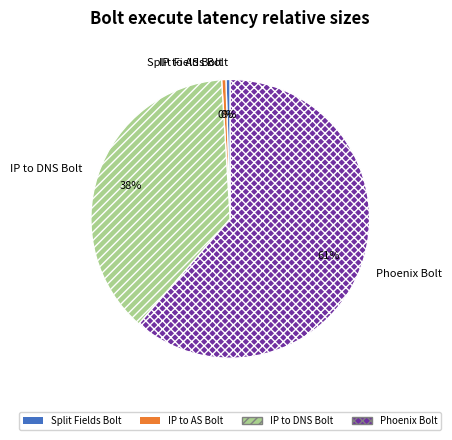

Do Split Fields Bolt and IP to AS Bolt together represent more than half of the pie?

No